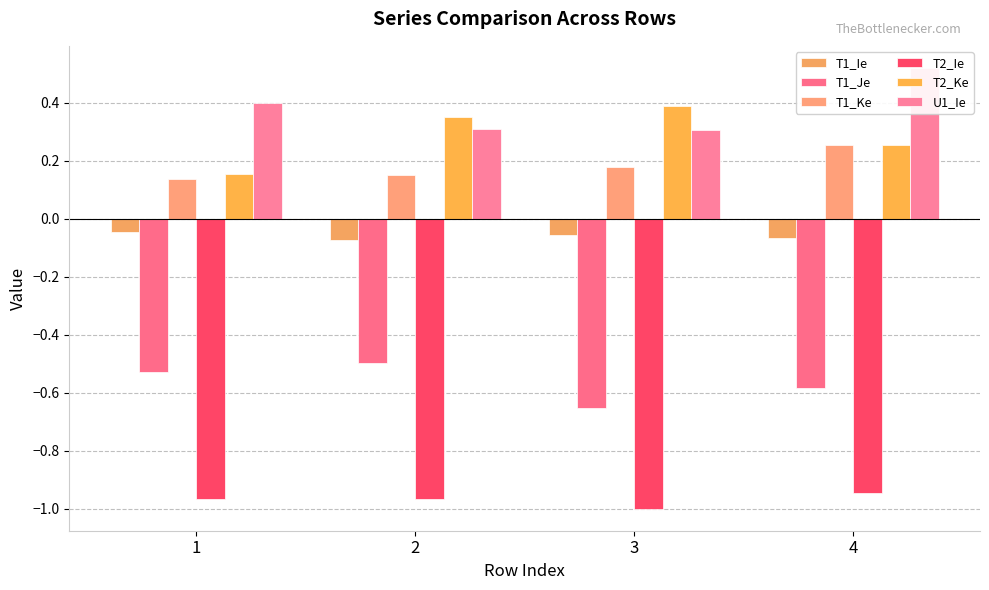

What is the total value across all series at 3?

-0.8